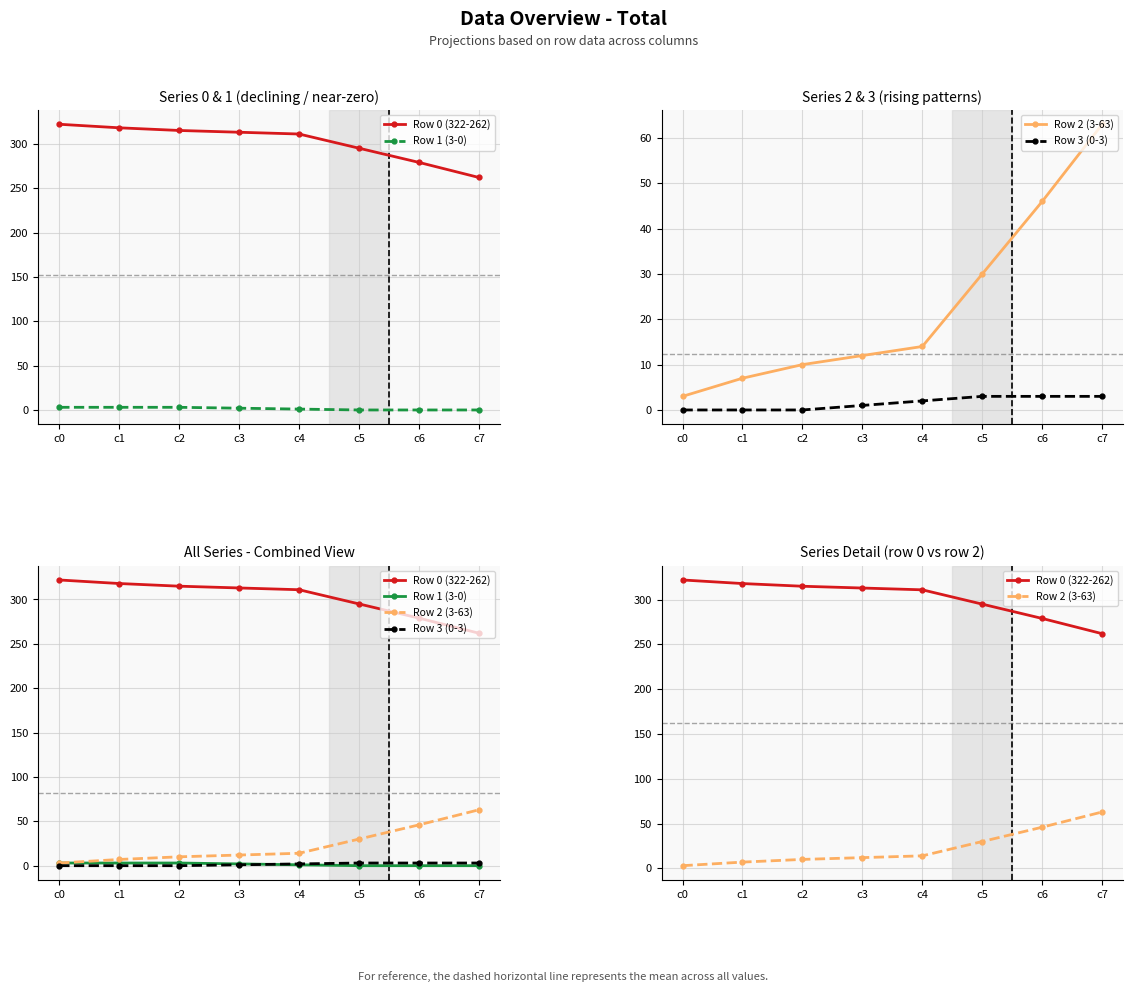

How many data points in Row 1 (3-0) are above 2?

3